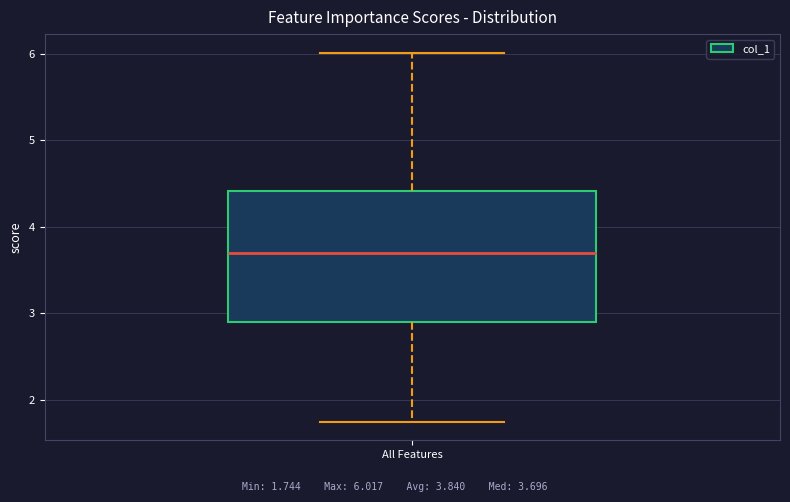

Where does the upper whisker of the box for All Features end on the y-axis? The values are not printed on the chart, so give them approximately, as read against the axis.

6.0